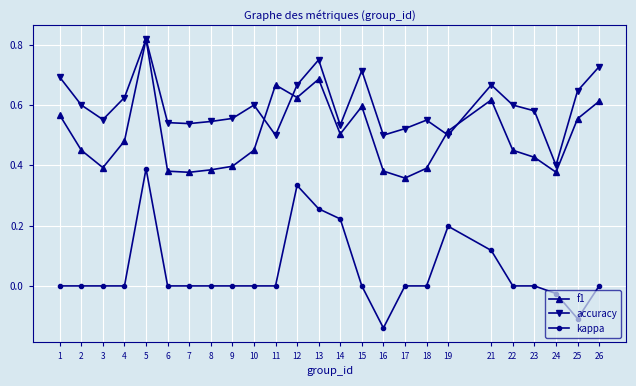

At which category does accuracy reach its first local valley?

3